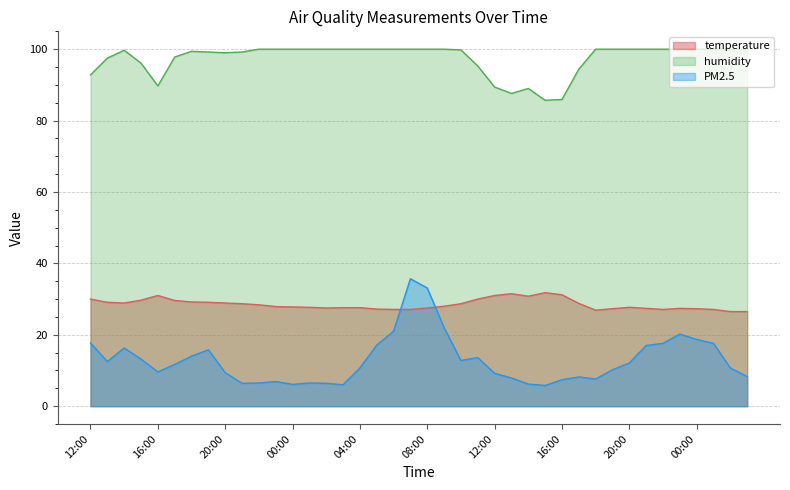

Where is the first local minimum for PM2.5?

13:00